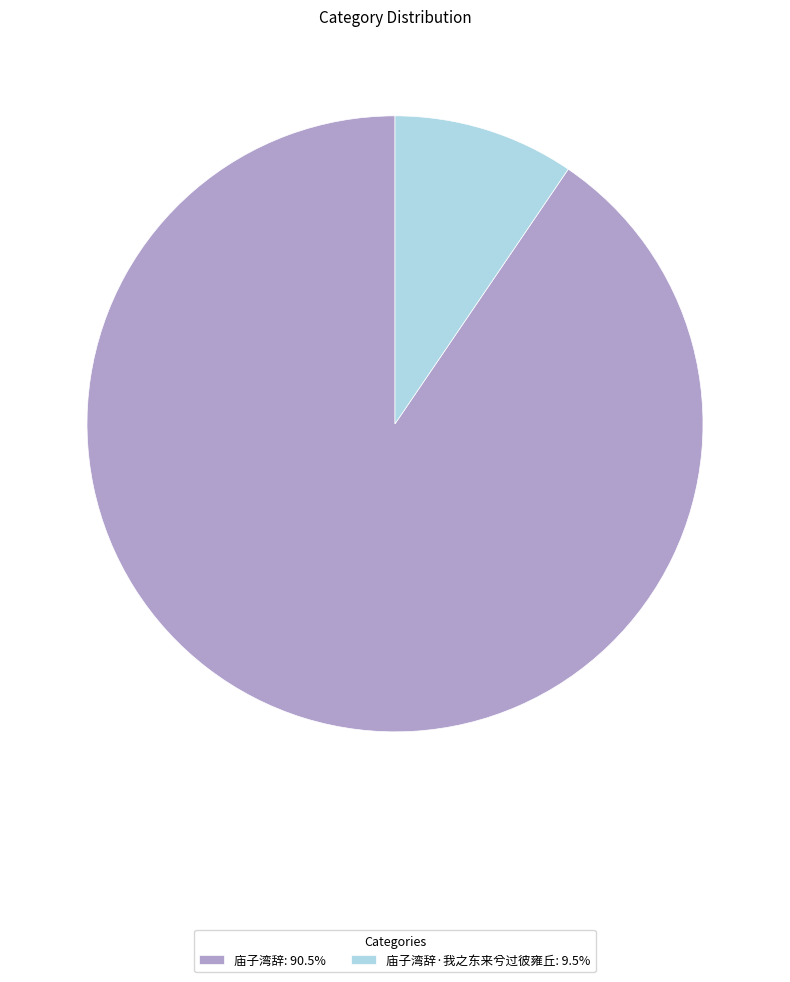

Is the sum of 庙子湾辞·我之东来兮过彼雍丘: 9.5% and 庙子湾辞: 90.5% greater than half?

Yes